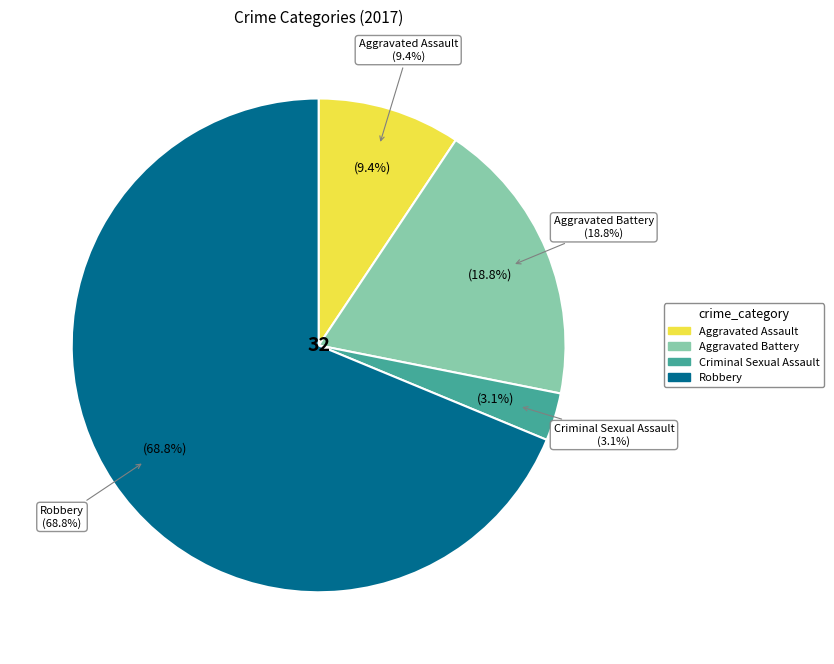

Count the number of slices in the pie.

4